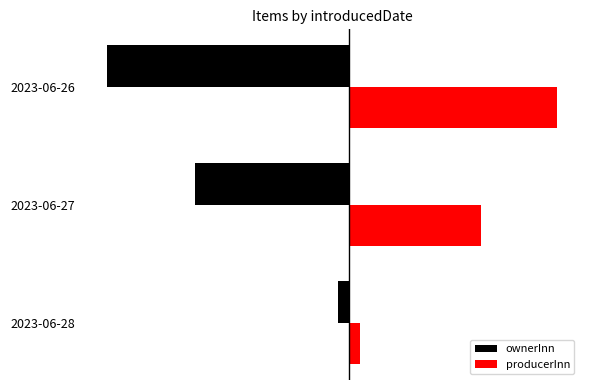

List the labels in order of producerInn value, largest first.

2023-06-26, 2023-06-27, 2023-06-28